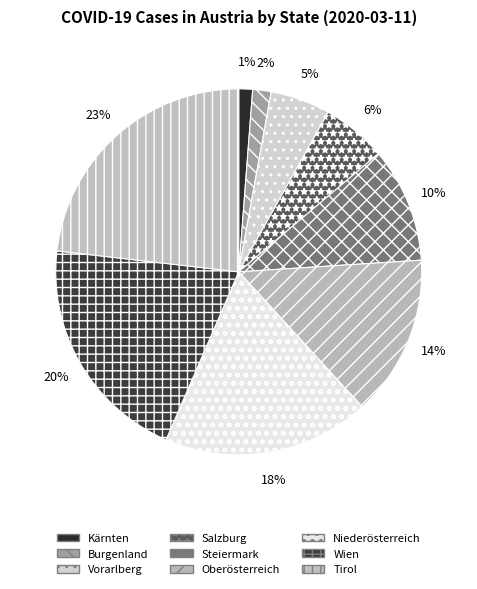

Rank the categories by value from lowest to highest.

Kärnten, Burgenland, Vorarlberg, Salzburg, Steiermark, Oberösterreich, Niederösterreich, Wien, Tirol